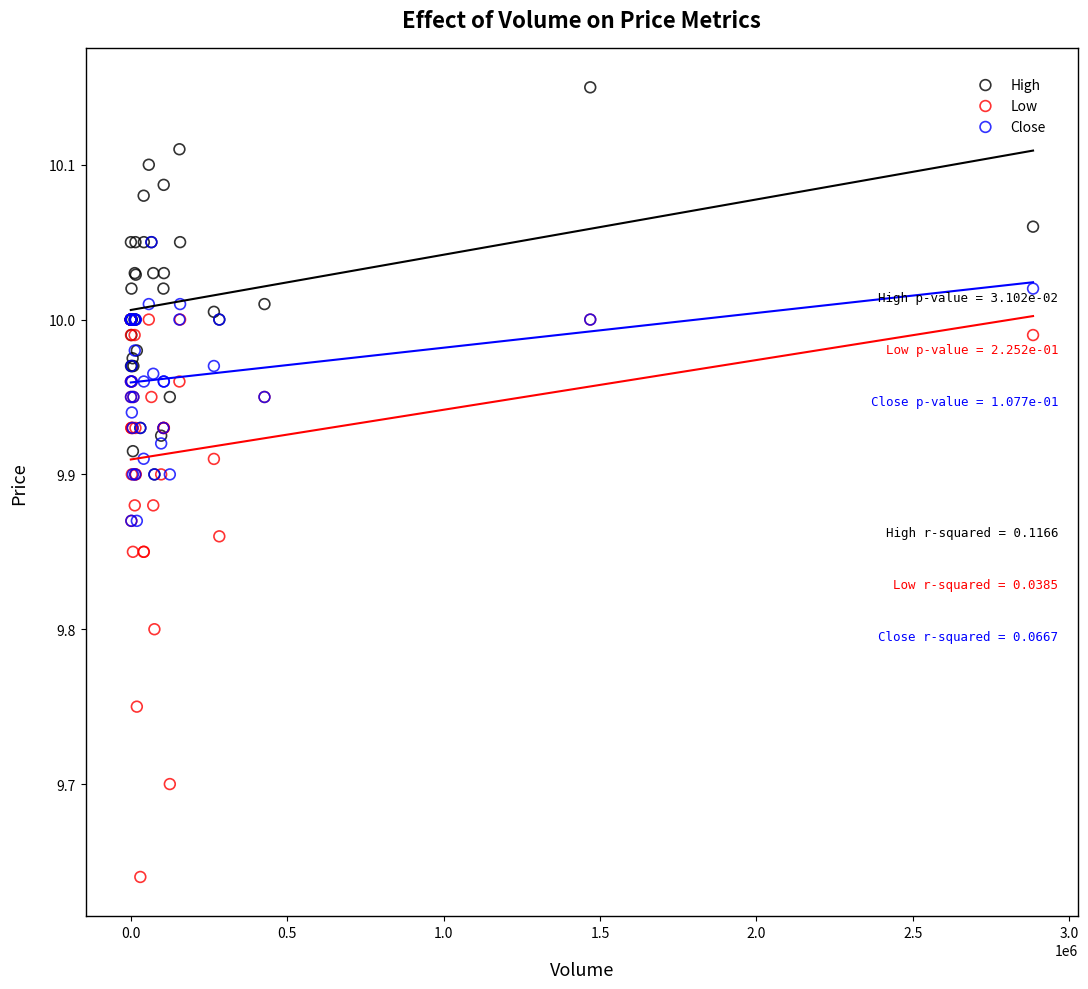

Which series contains the lowest Y value?

Low